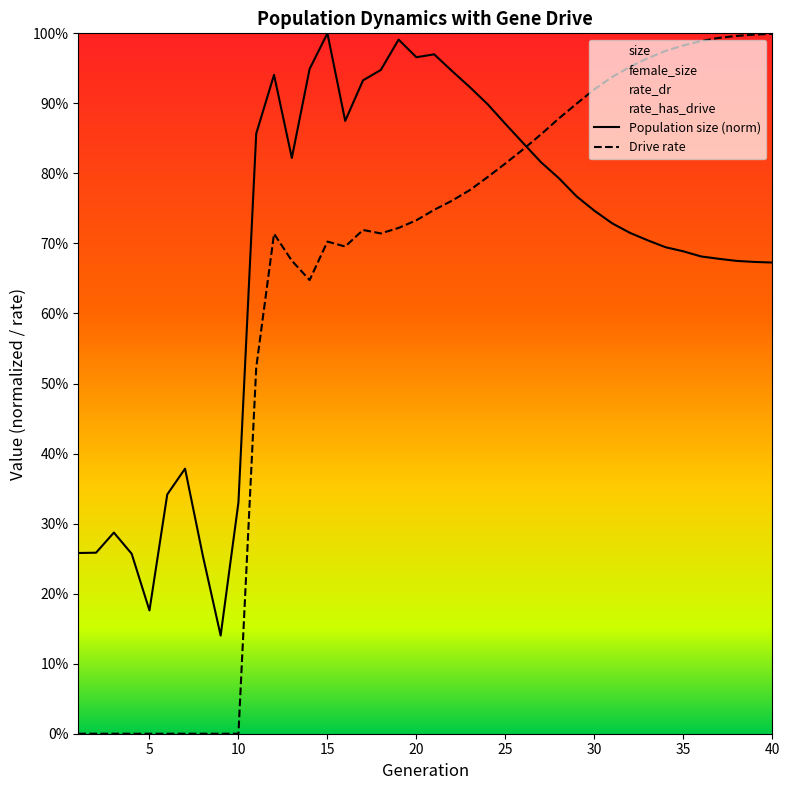

What is the difference between the maximum and minimum values in the rate_dr series?

1.0